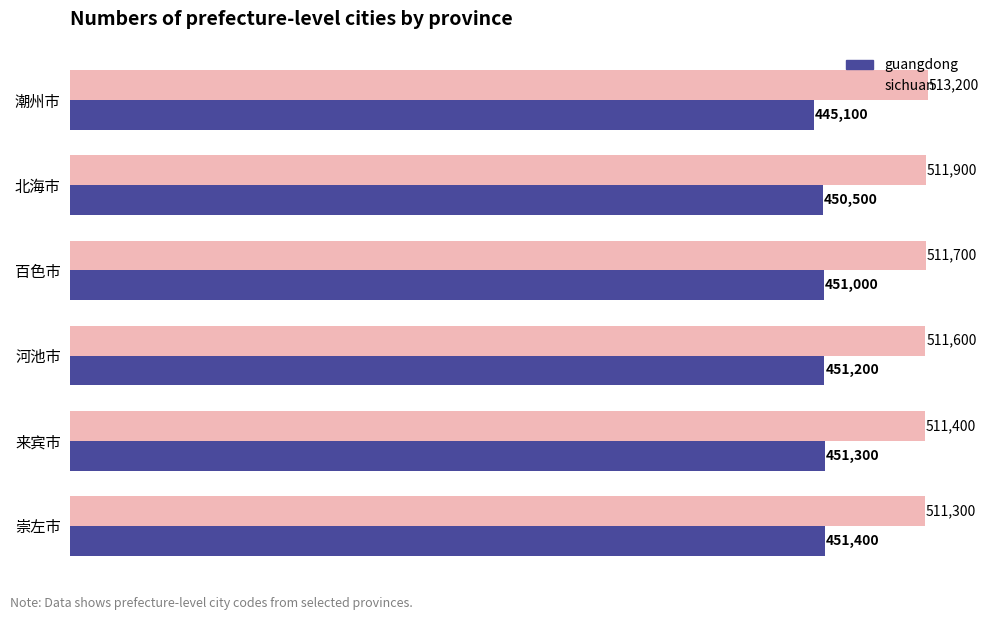

Which category has the lowest value across all series?

潮州市